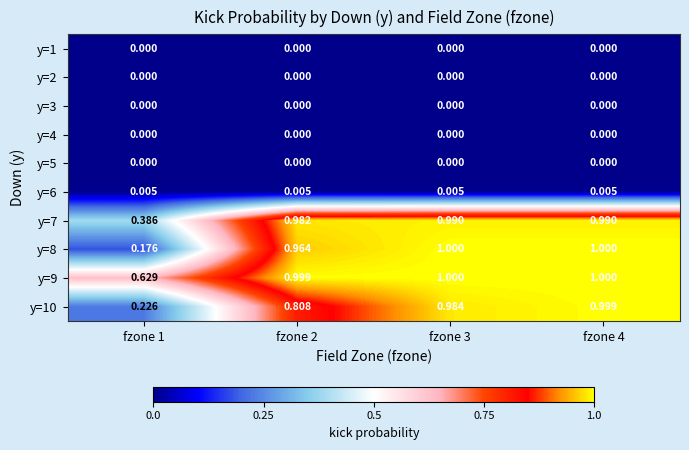

Is the value of y=7 at fzone 1 greater than the value of y=5 at fzone 1?

Yes